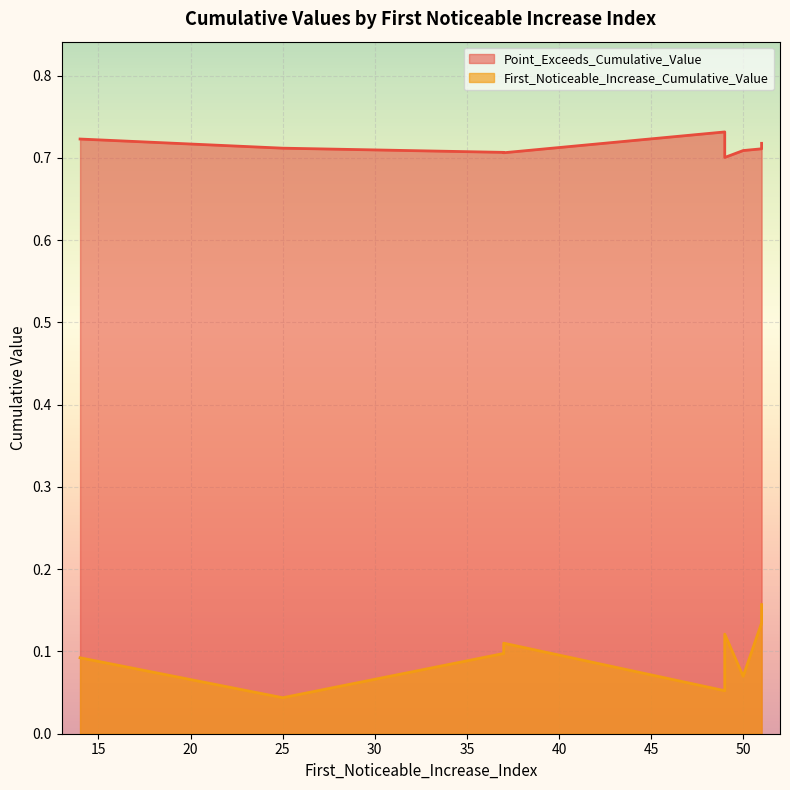

True or false: Point_Exceeds_Cumulative_Value has a value of 0.7 at 51.

True